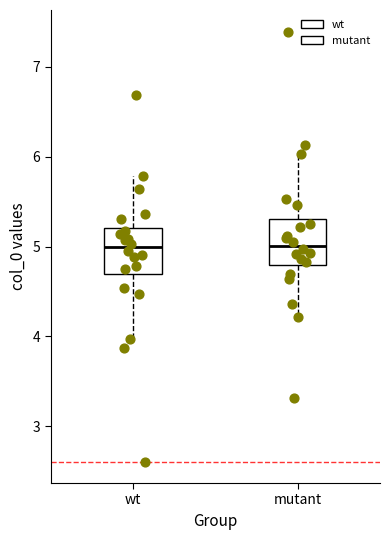

Where is the upper edge of the box for wt on the y-axis? The values are not printed on the chart, so give them approximately, as read against the axis.

5.2